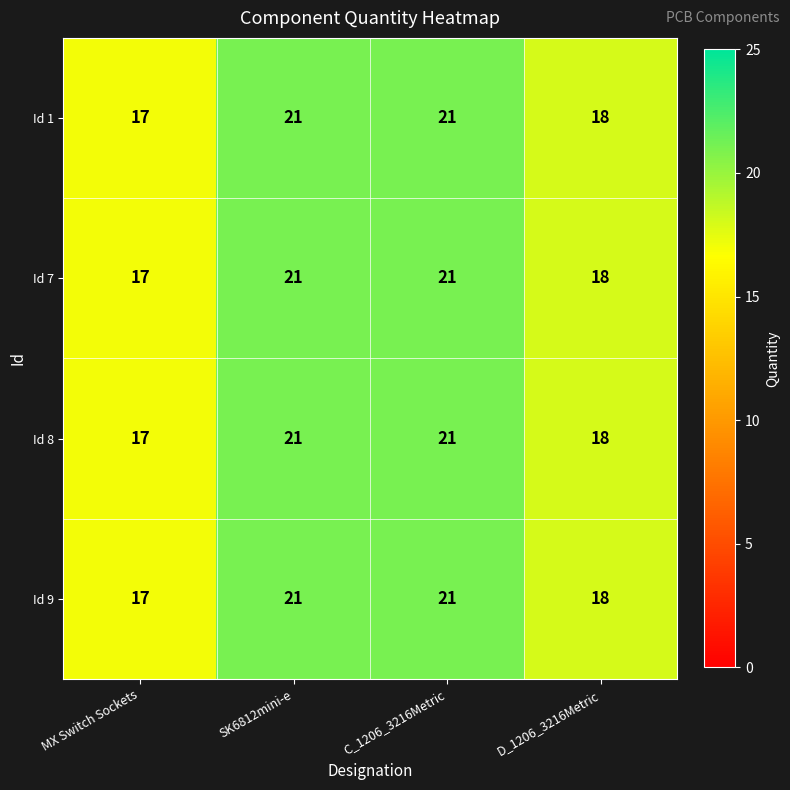

What is the maximum value shown in the chart?

21